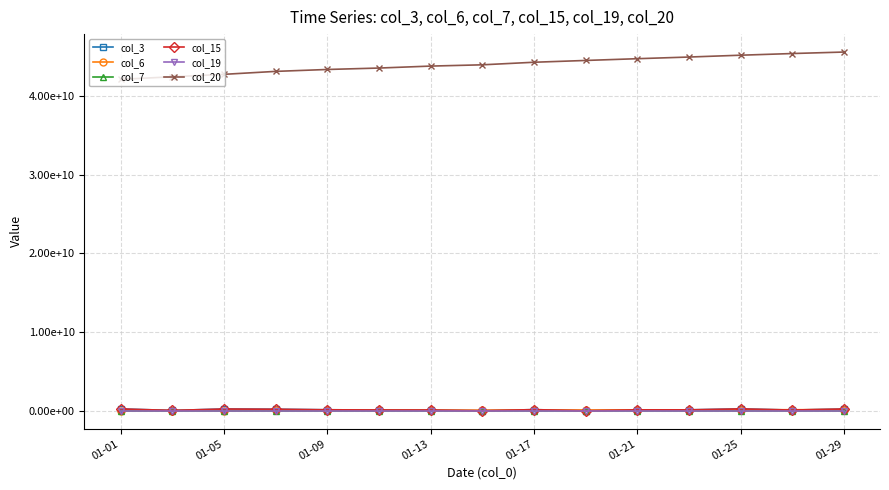

Which category has the lowest value in the col_19 series?

01-01